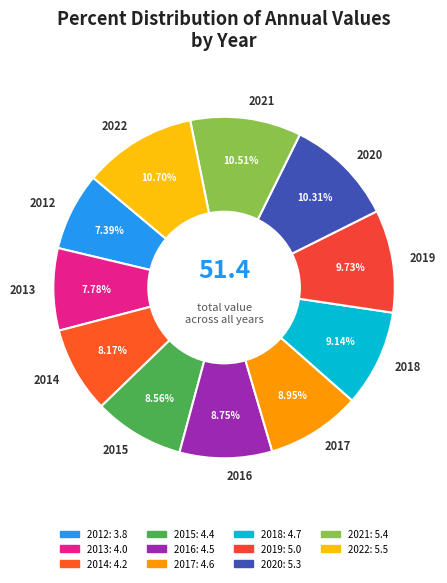

Combined, do 2013 and 2019 account for over 50%?

No